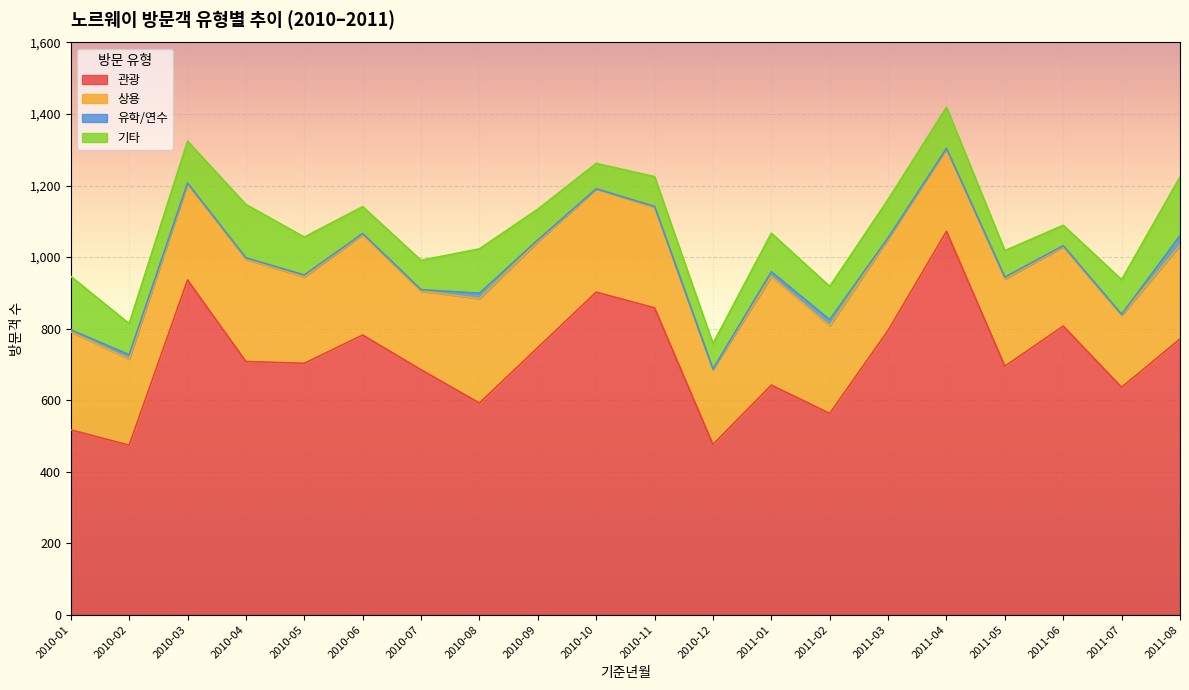

What is the sum of all 상용 values?

5146